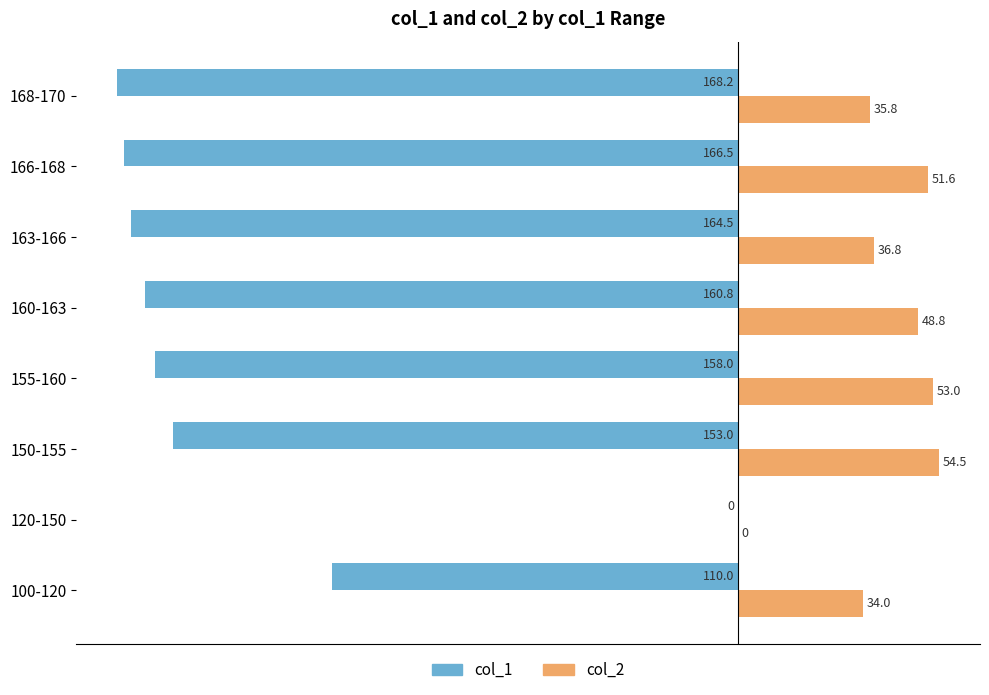

The col_2 series shows 34.0 at 100-120. True or false?

True